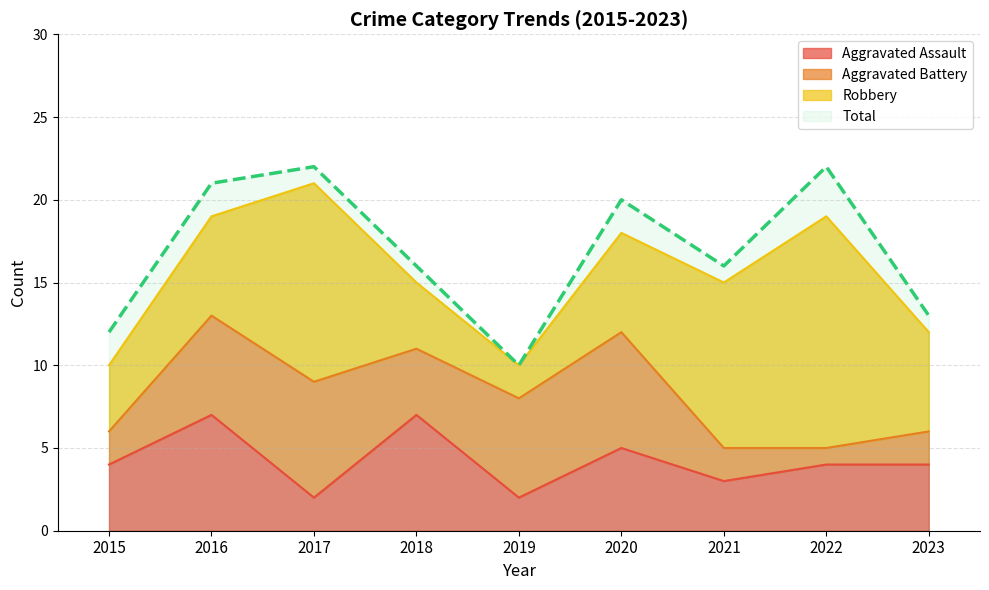

The Total series shows 16 at 2018. True or false?

True